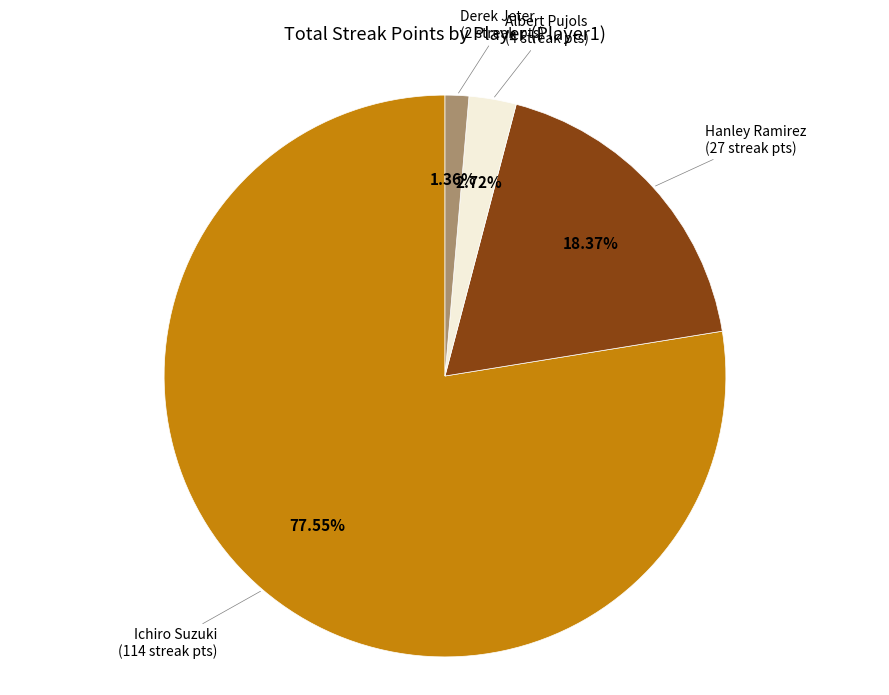

Is there any slice that represents more than half of the pie?

Yes